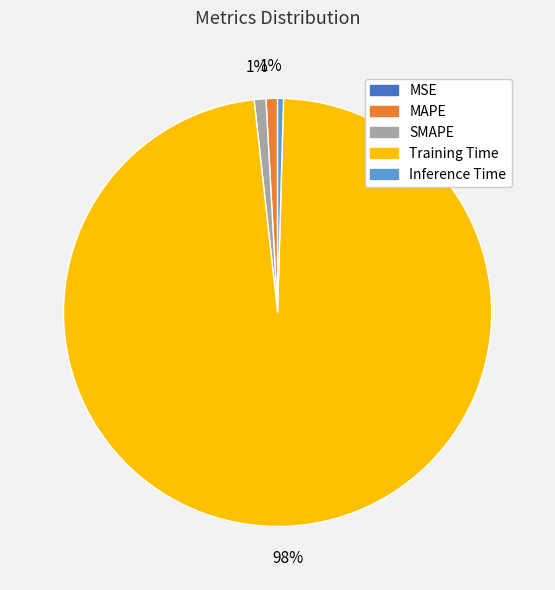

To the nearest percent, what portion does Training Time represent?

98%